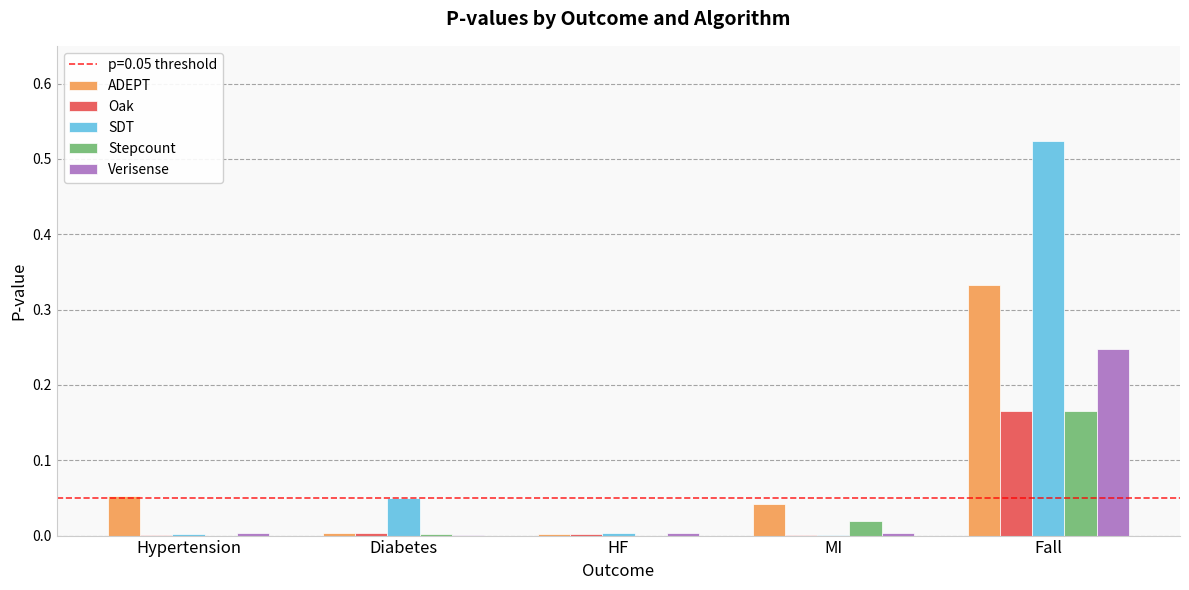

At which category is the sum across all series the highest?

Fall